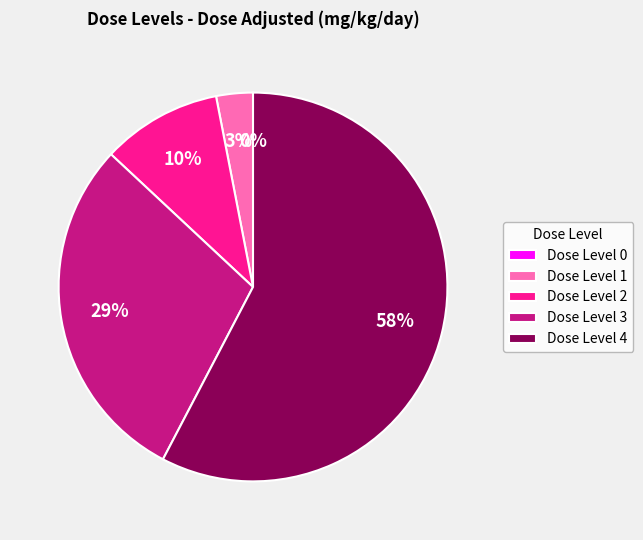

Does 4 account for over 50% of the chart?

Yes